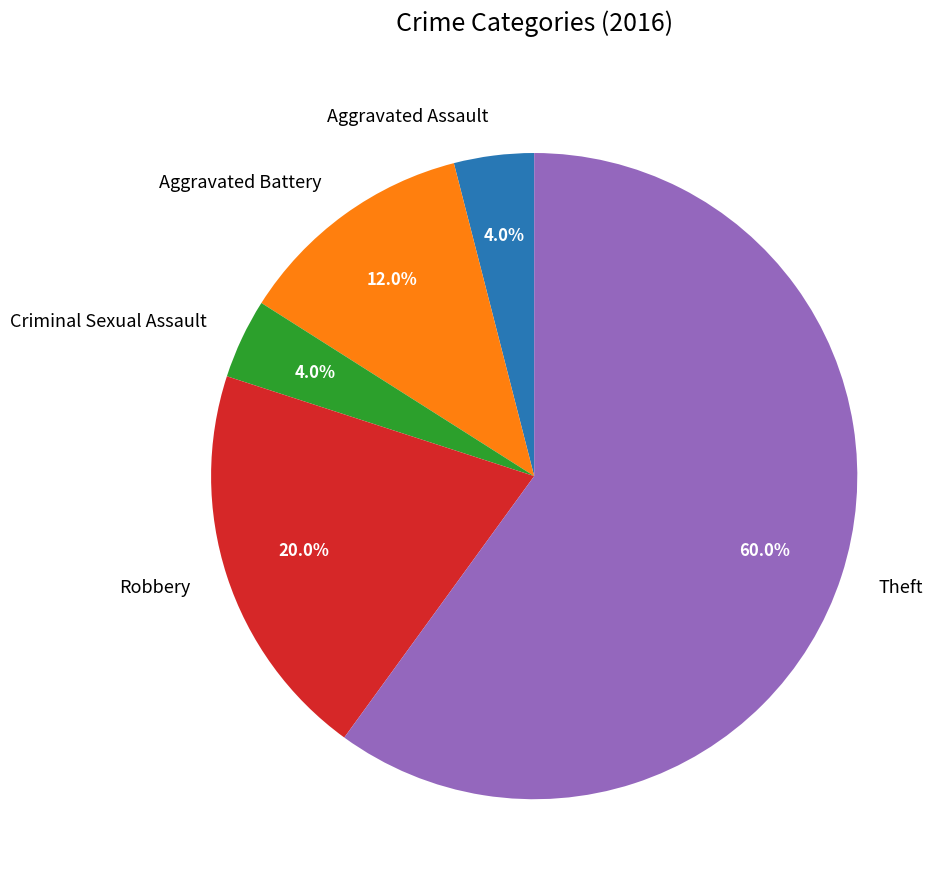

Which category has the biggest portion of the pie?

Theft